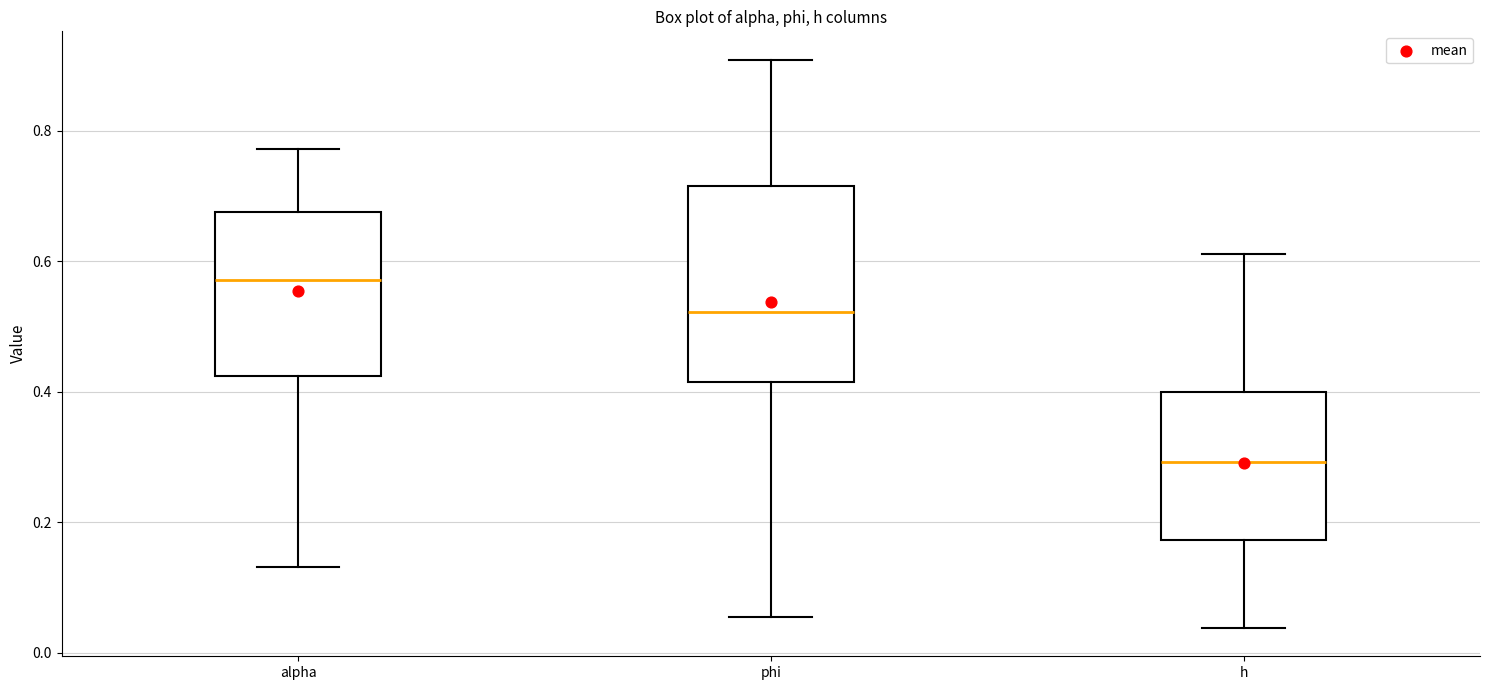

Where does the lower whisker of the box for phi end on the y-axis? The values are not printed on the chart, so give them approximately, as read against the axis.

0.06